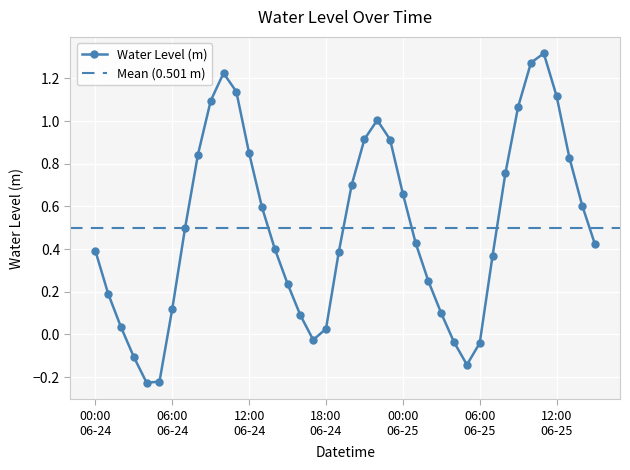

What is the minimum value shown in the chart?

-0.2